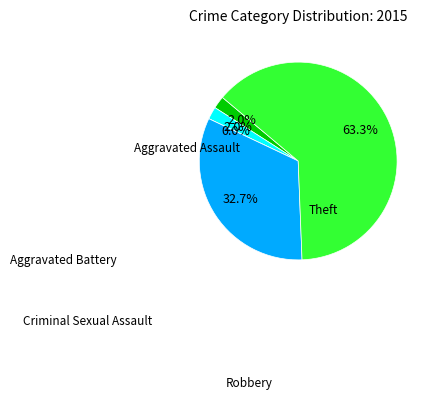

To the nearest percent, what is the average slice percentage?

20%